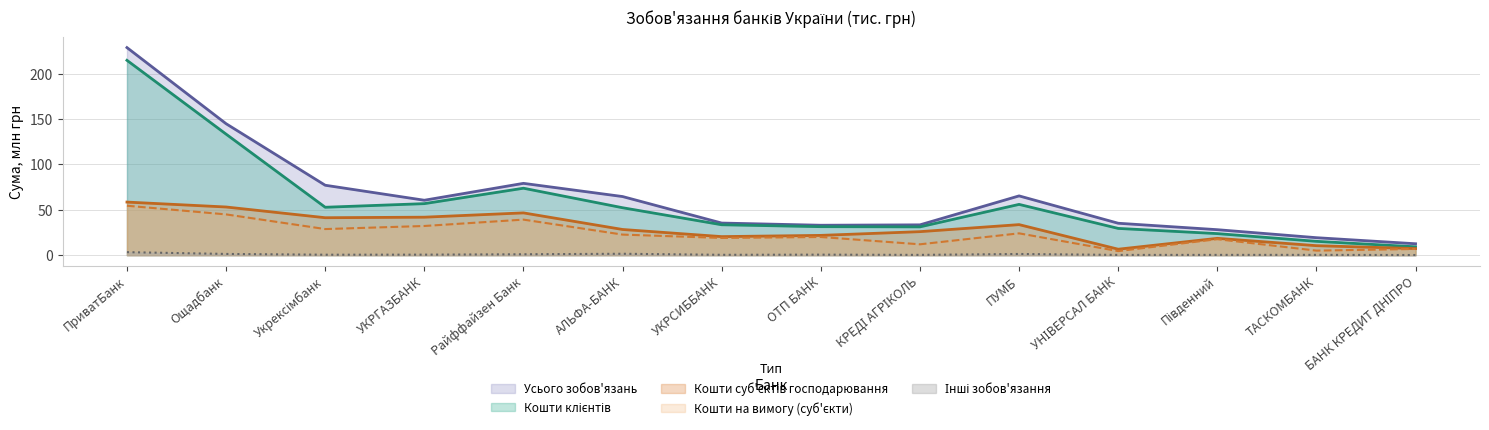

At which category does the chart reach its minimum across all series?

БАНК КРЕДИТ ДНІПРО